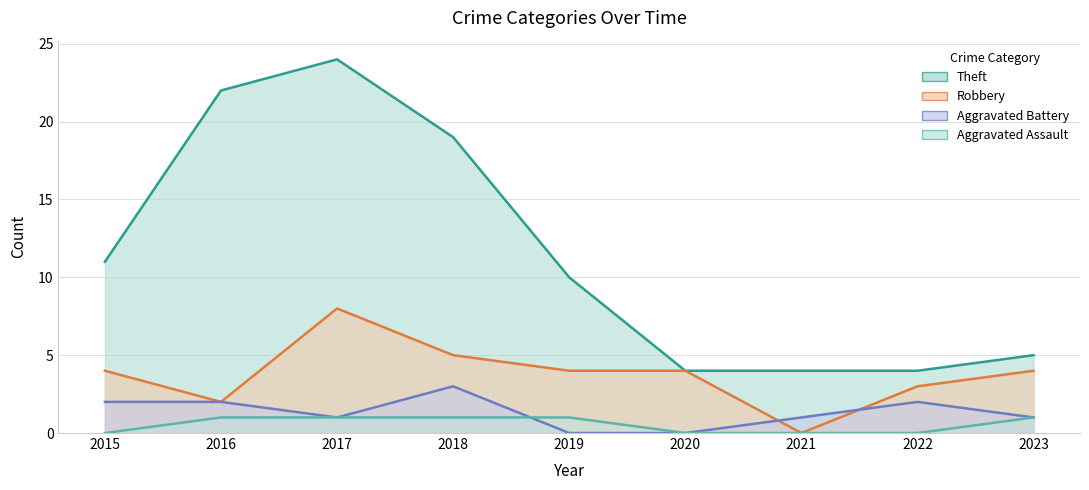

Read the Theft value at 2017.

24